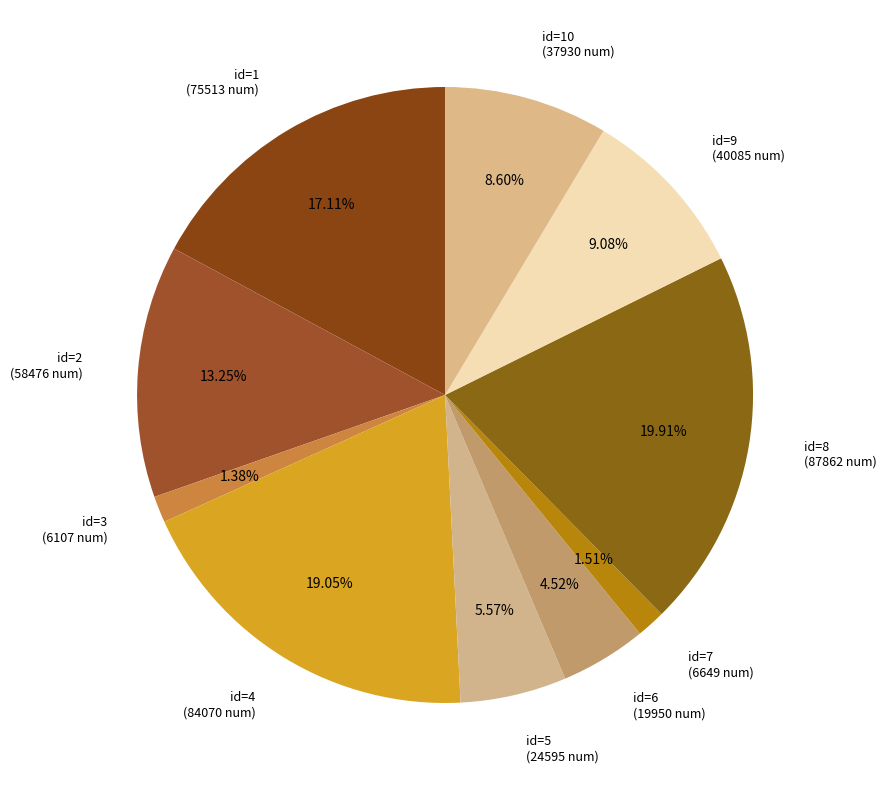

Do id=5 (24595 num) and id=8 (87862 num) together represent more than half of the pie?

No